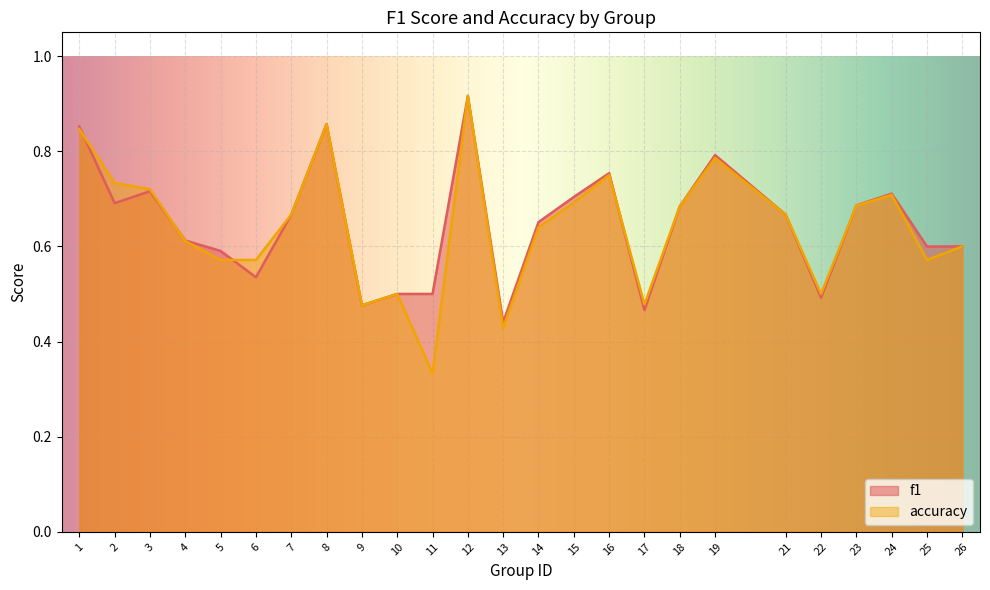

Count the f1 values in the range 0 to 1.

25